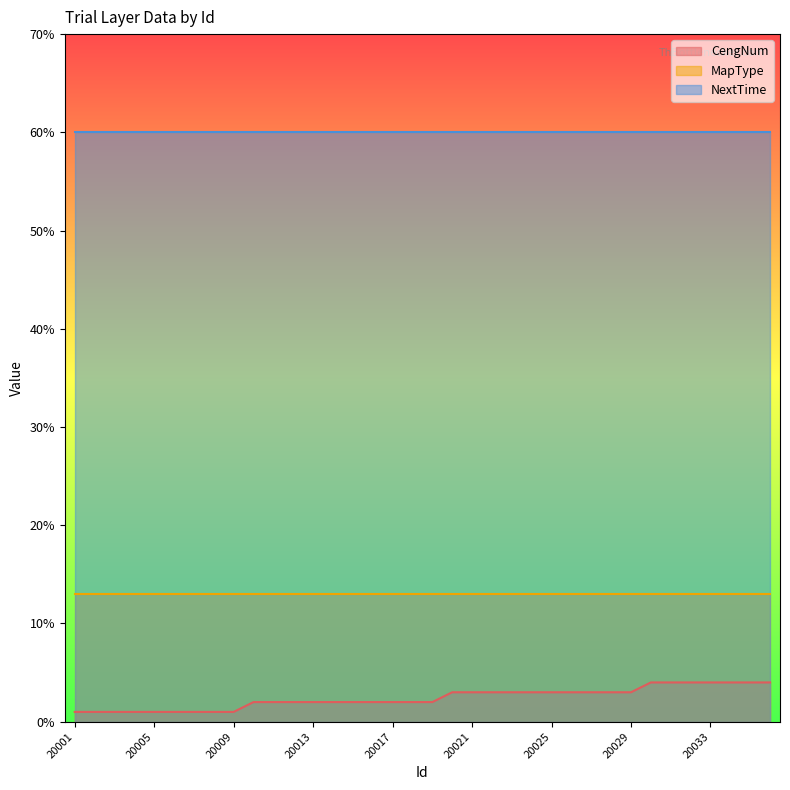

Does the chart have visible grid lines?

No